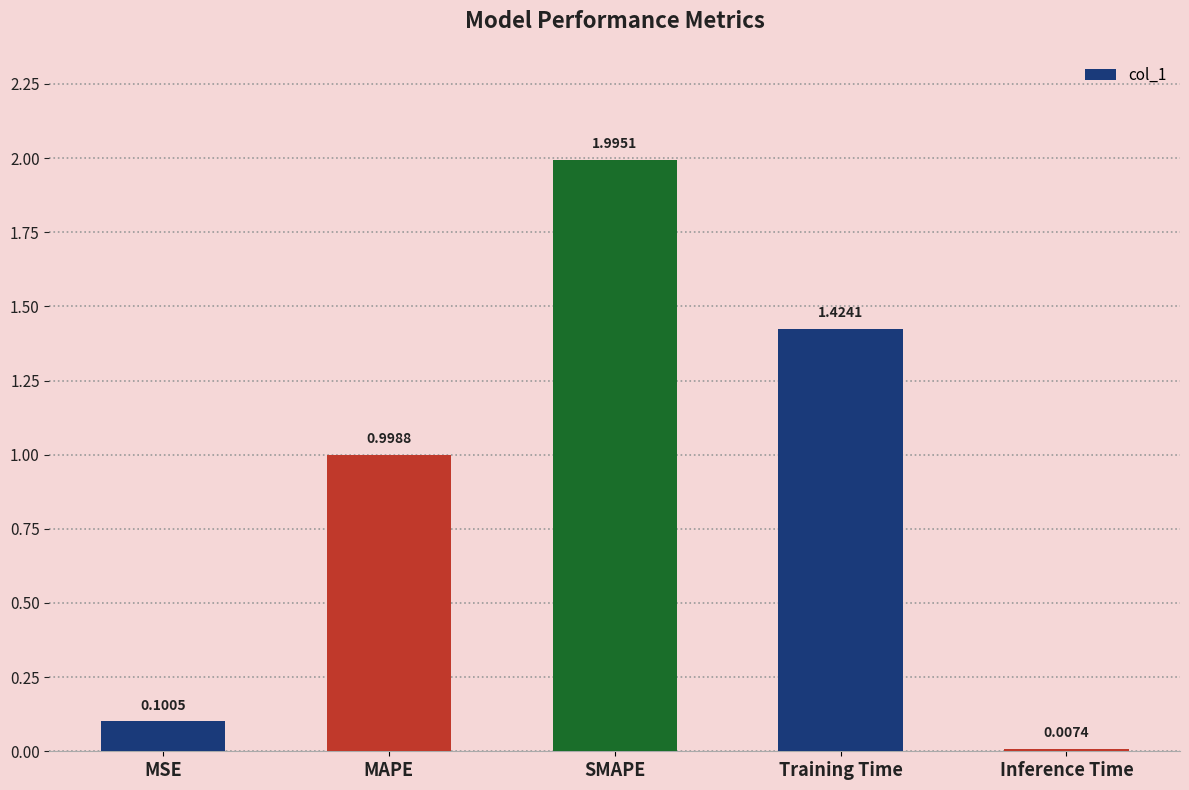

The value at MSE is 0.1. True or false?

True